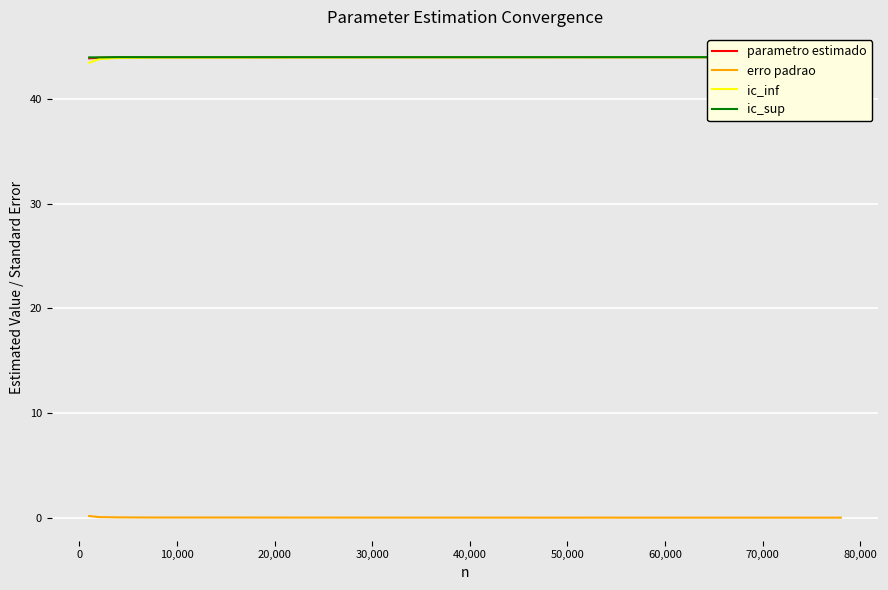

Does the chart display data point markers on the line(s)?

No